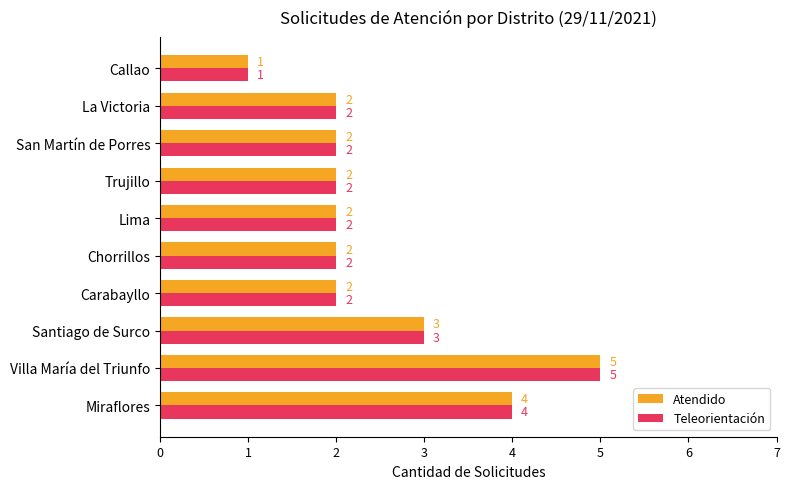

What is the total value across all series at Carabayllo?

4